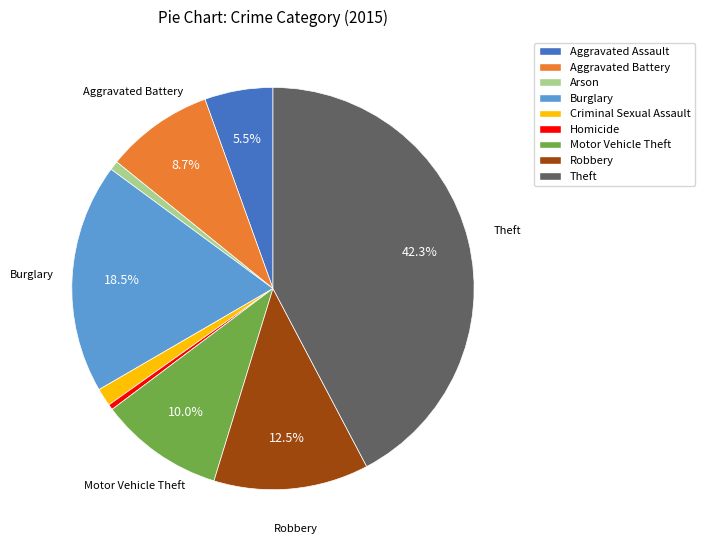

To the nearest percent, what portion does Motor Vehicle Theft represent?

10%